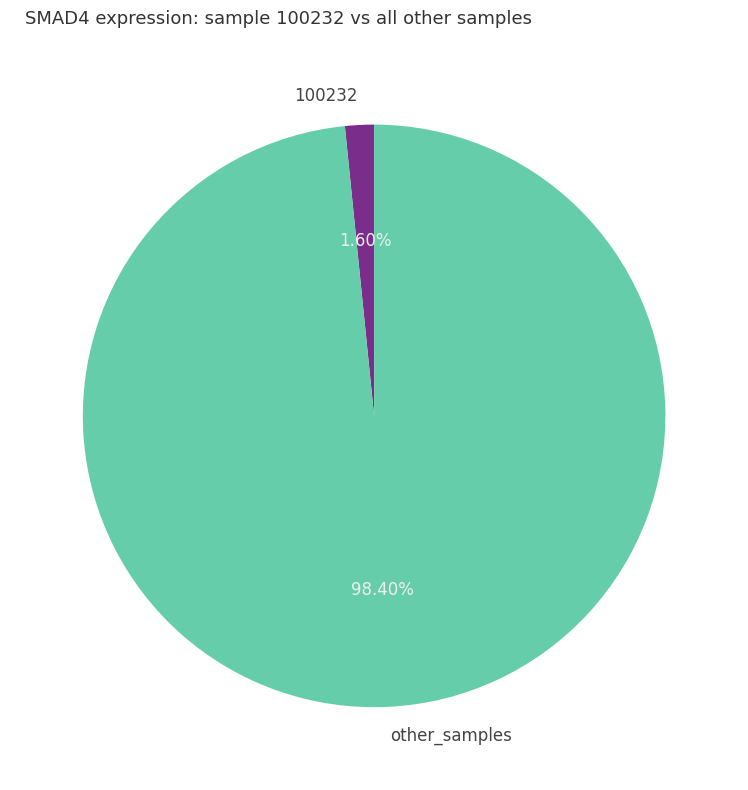

Which category has the smallest portion of the pie?

100232